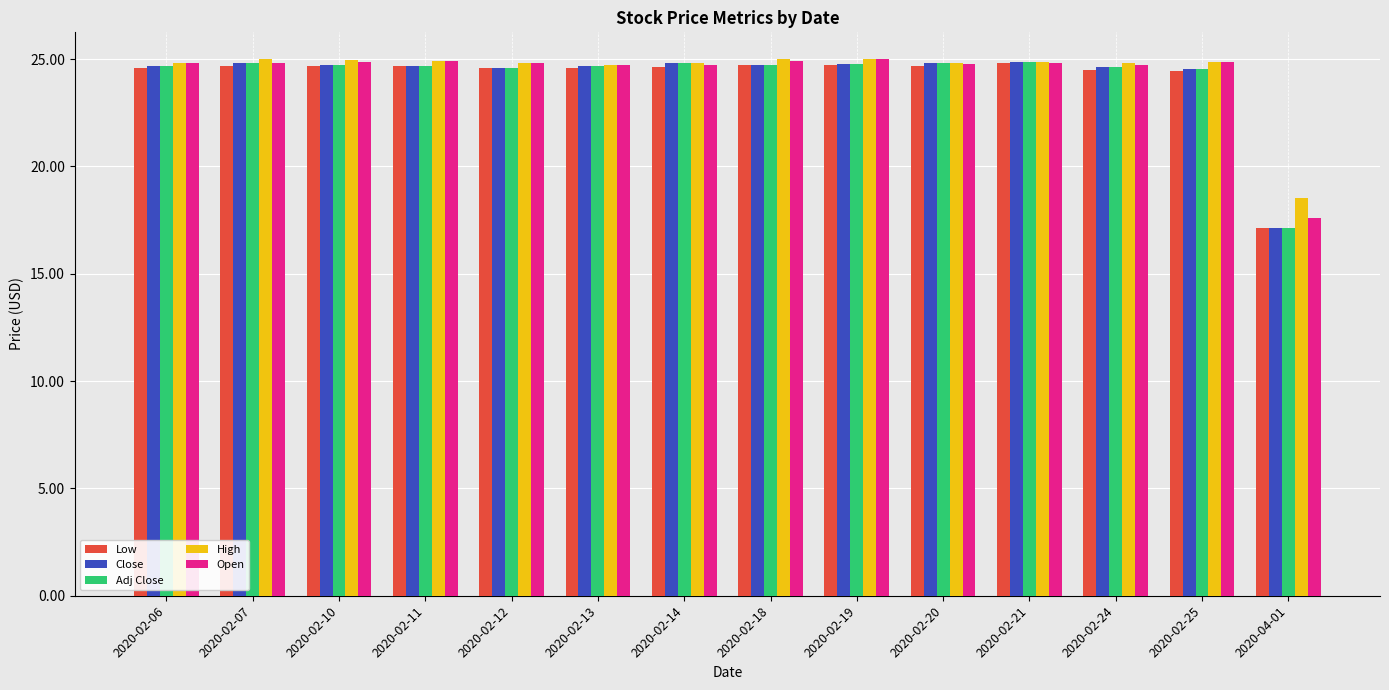

What is the sum of all Adj Close values?

338.5